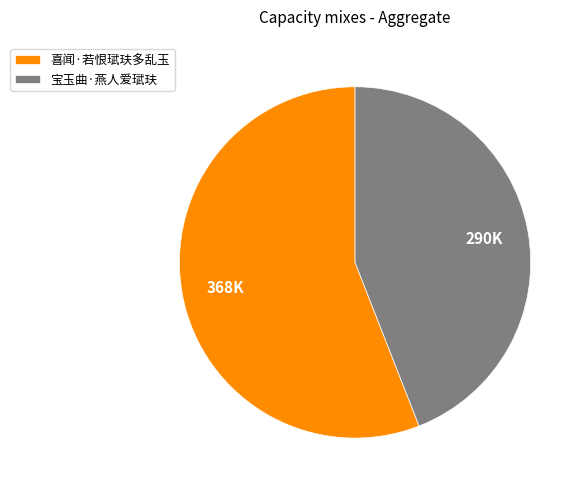

Between 宝玉曲·燕人爱珷玞 and 喜闻·若恨珷玞多乱玉, which is larger?

喜闻·若恨珷玞多乱玉